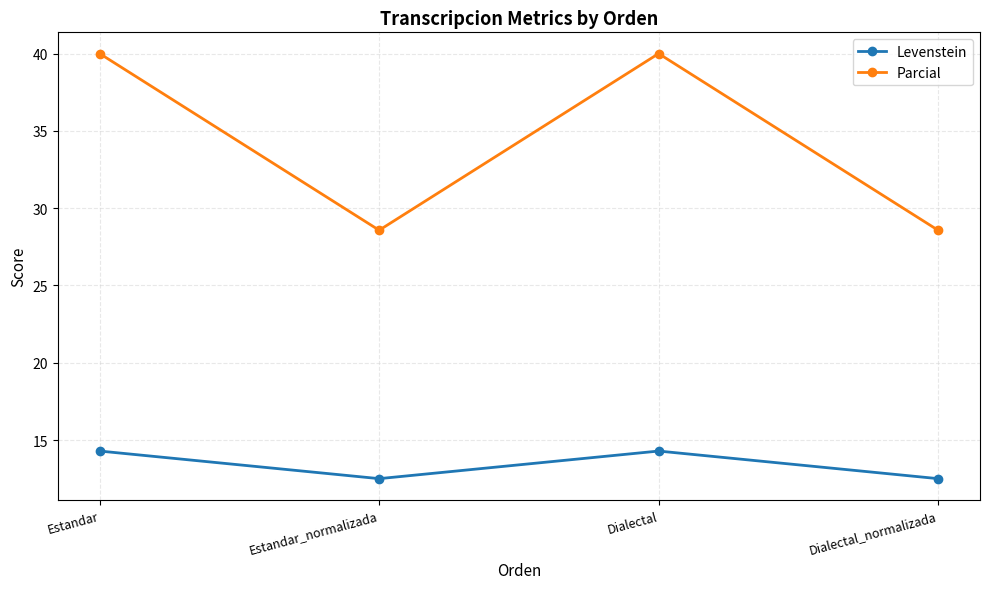

What is the label of the 2nd point from the left?

Estandar_normalizada